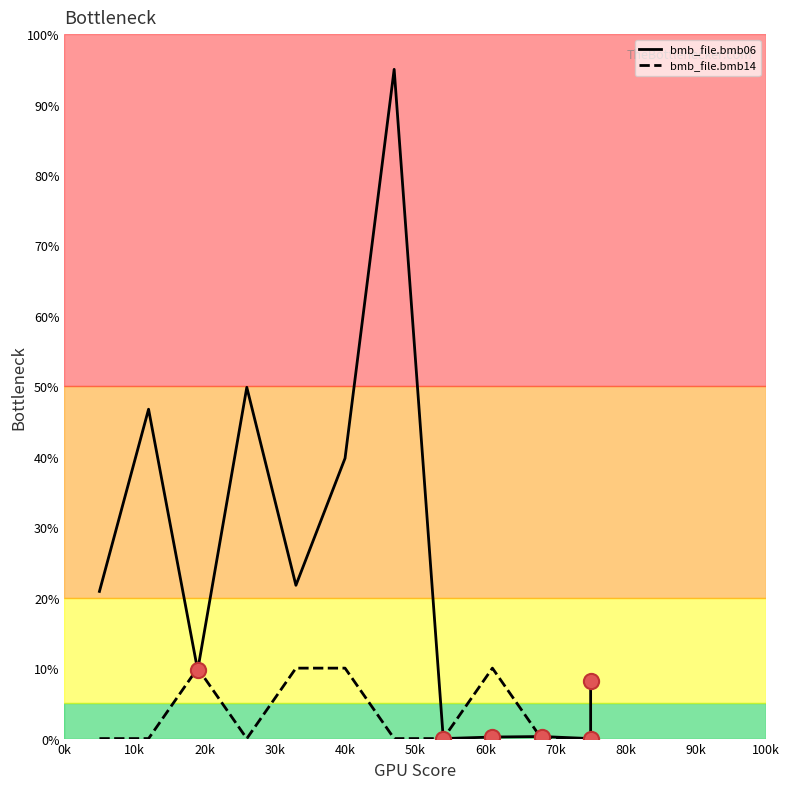

Which series has the largest Y range (max minus min)?

bmb_file.bmb06